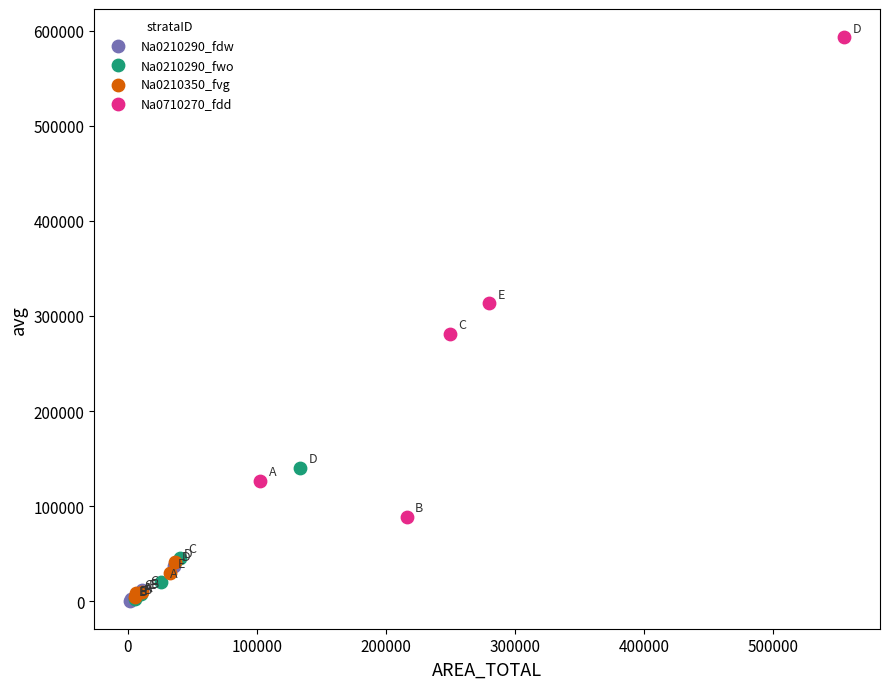

What are all the series names shown in the legend?

Na0210290_fdw, Na0210290_fwo, Na0210350_fvg, Na0710270_fdd